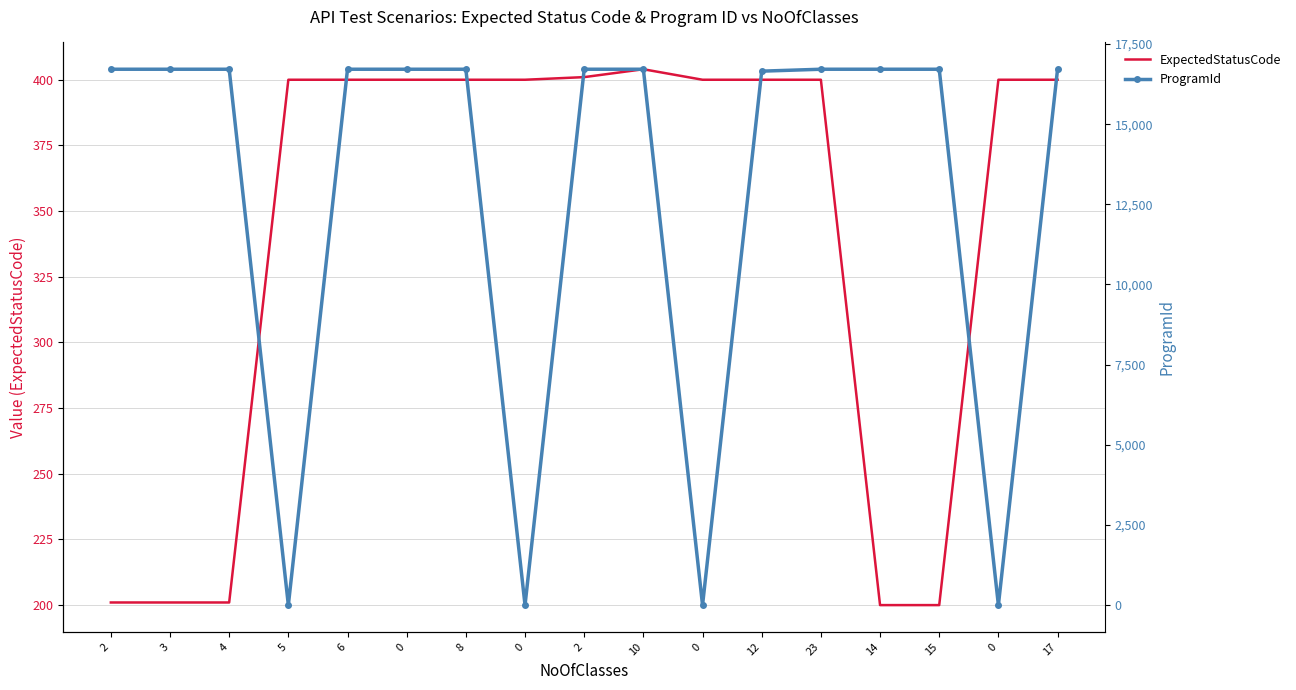

What are all the series names shown in the legend?

ExpectedStatusCode, ProgramId